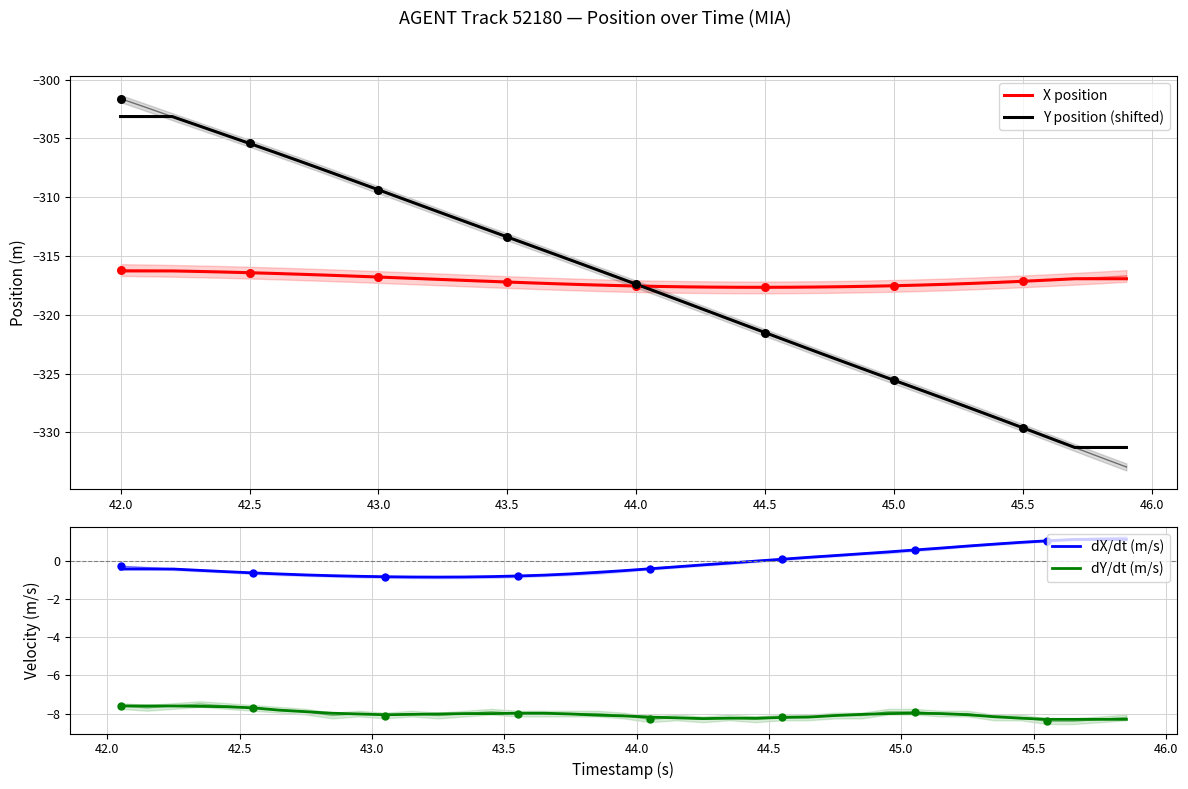

Which series has the largest total across all categories?

Y